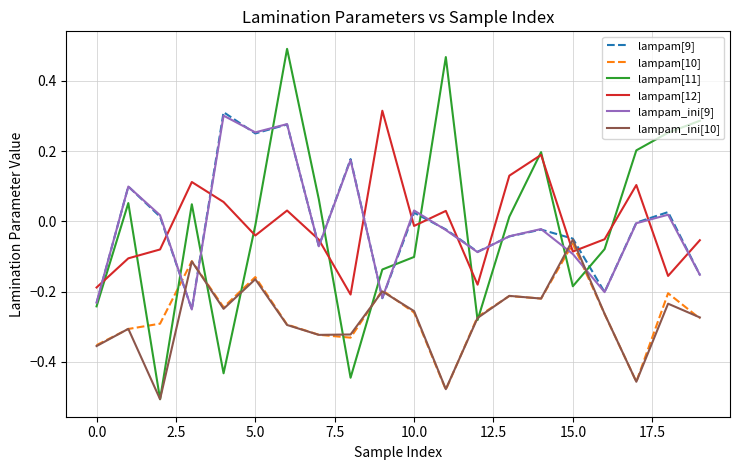

True or false: lampam[10] and lampam[12] cross at least once.

True